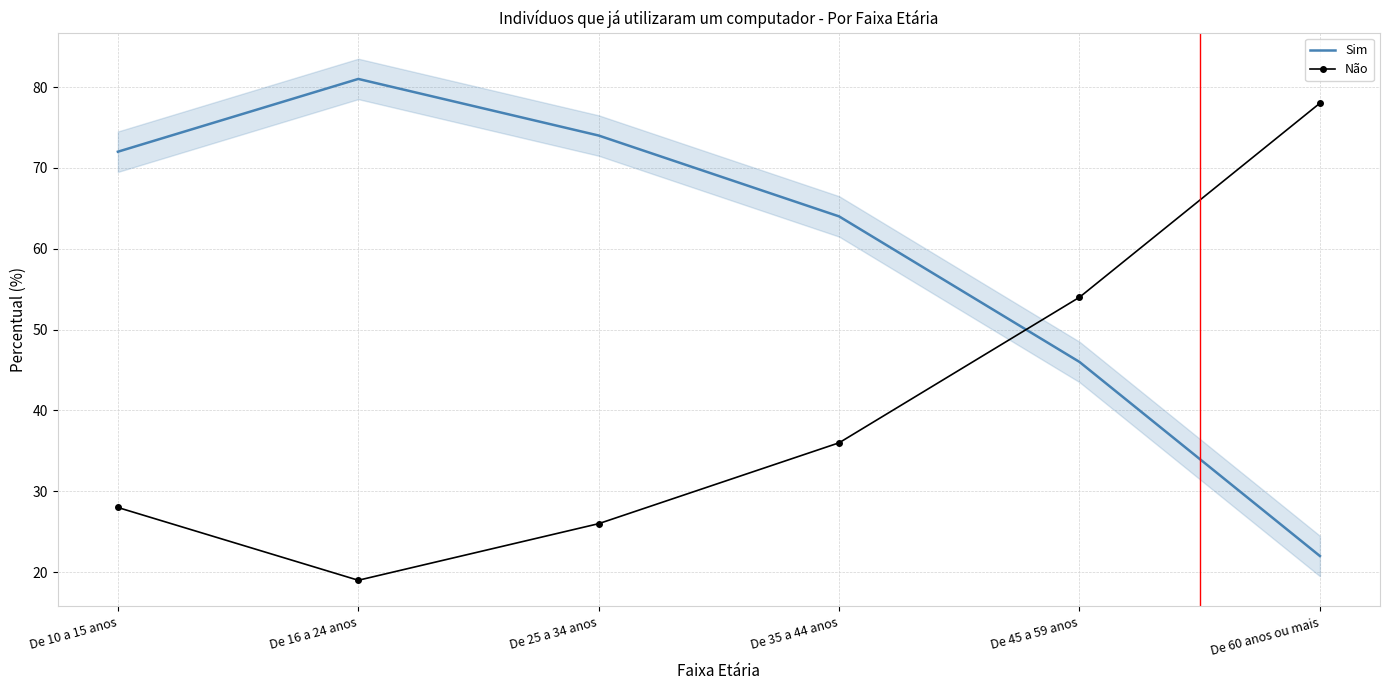

Which series changed the most between De 25 a 34 anos and De 45 a 59 anos?

Sim